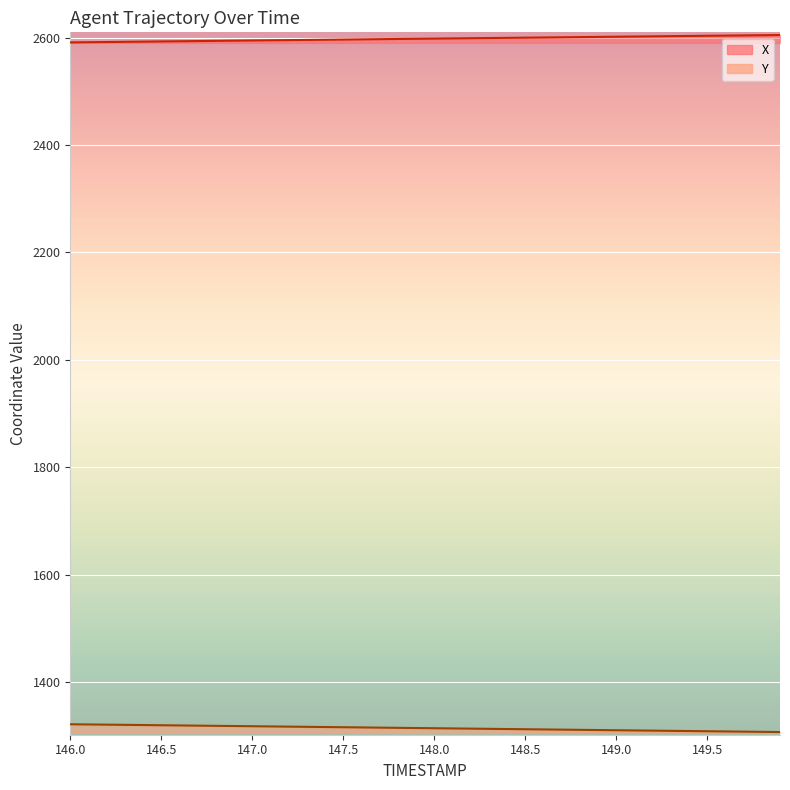

How many lines are shown in the chart?

2